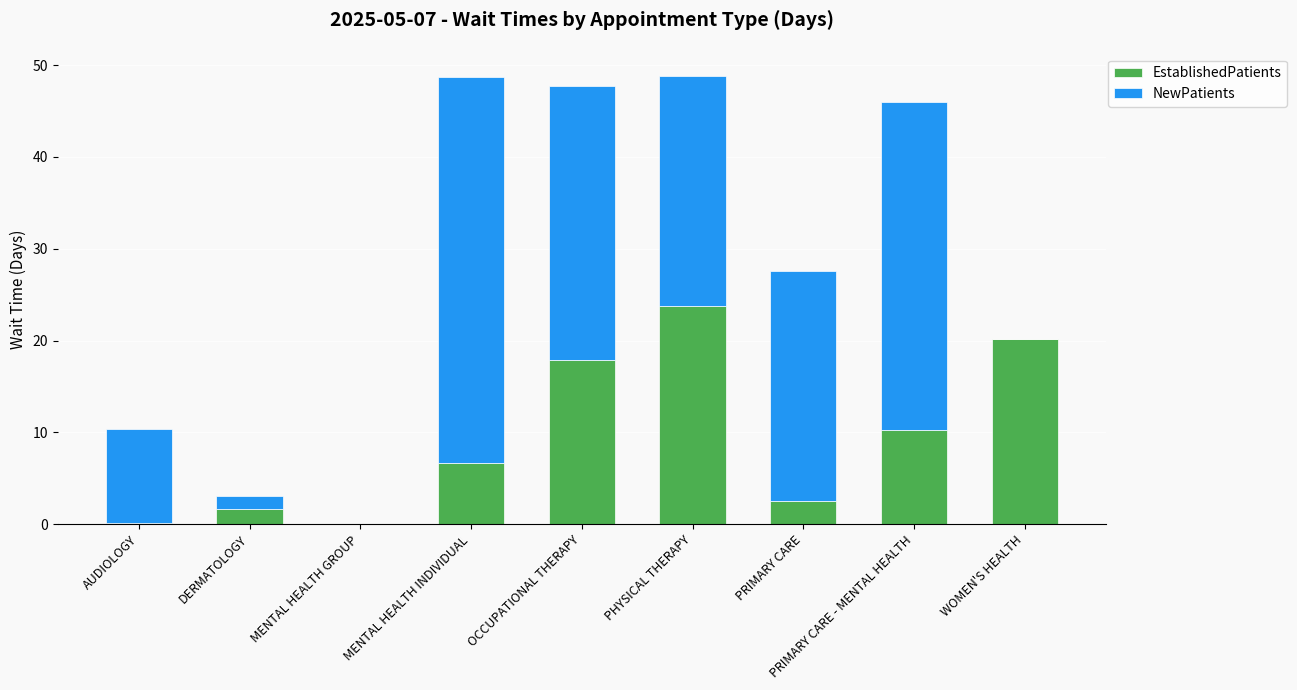

What is the sum of all EstablishedPatients values?

83.0